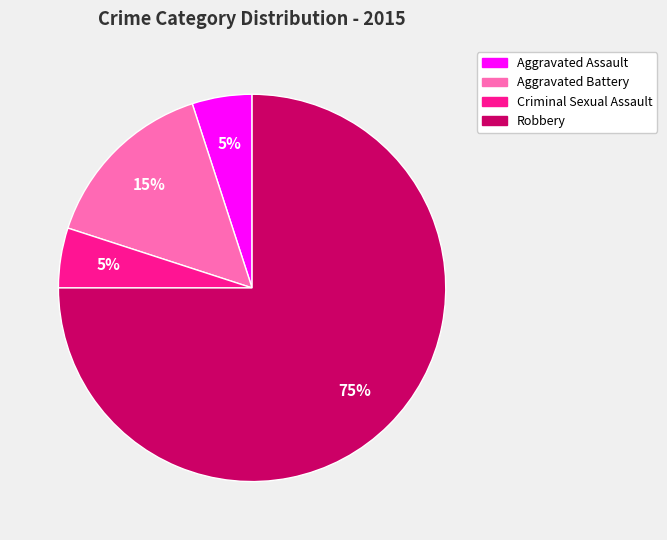

Which slice represents more than half of the pie?

Robbery